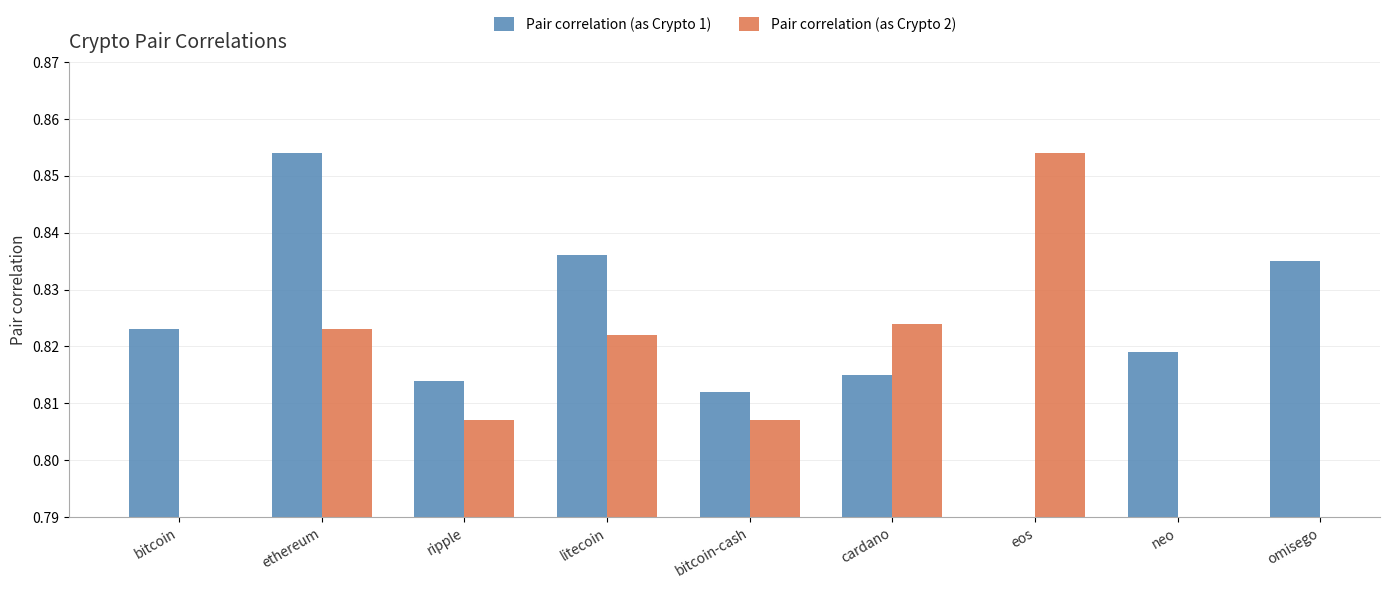

Is it true that Pair correlation (as Crypto 2) equals 0.8 at ethereum?

True